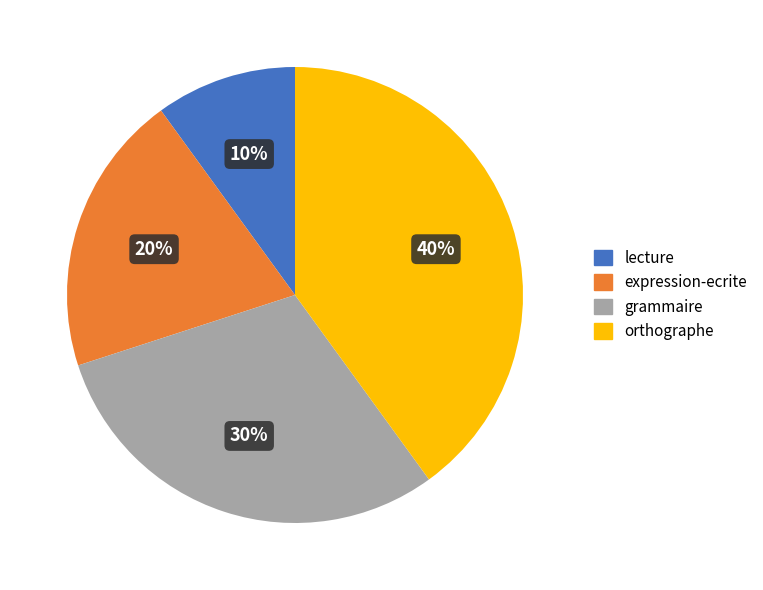

How many segments does this pie chart have?

4